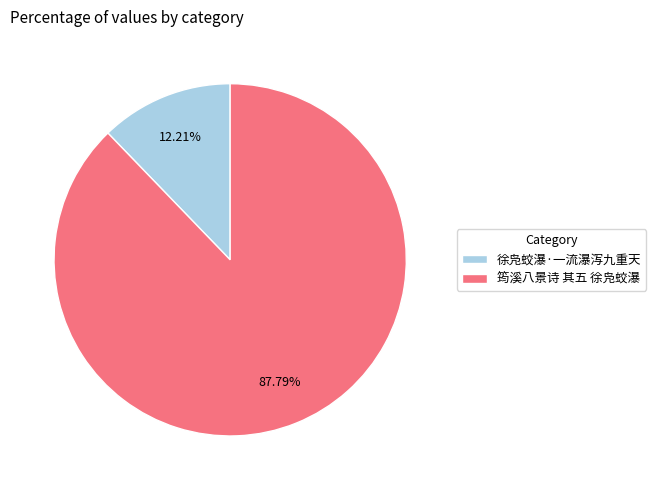

The 徐凫蛟瀑·一流瀑泻九重天 slice represents 12% of the pie. True or false?

True